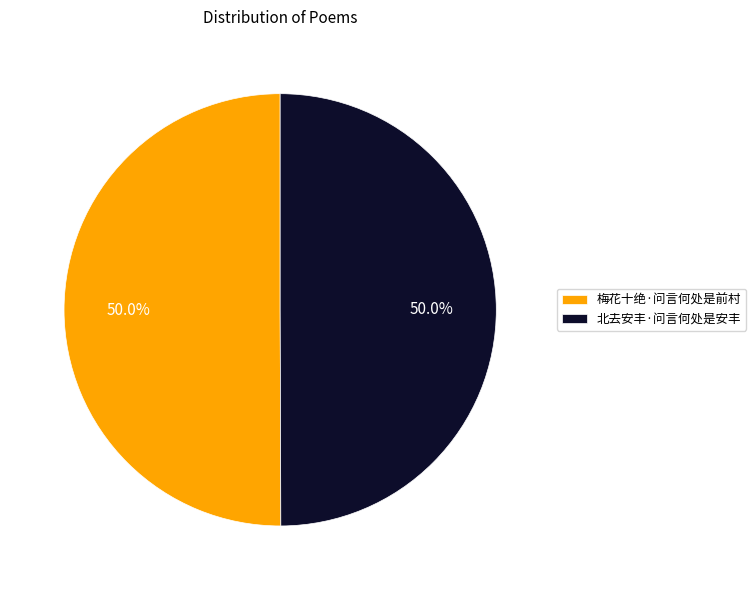

Combined, what portion of the pie is 梅花十绝·问言何处是前村 and 北去安丰·问言何处是安丰?

100.0%